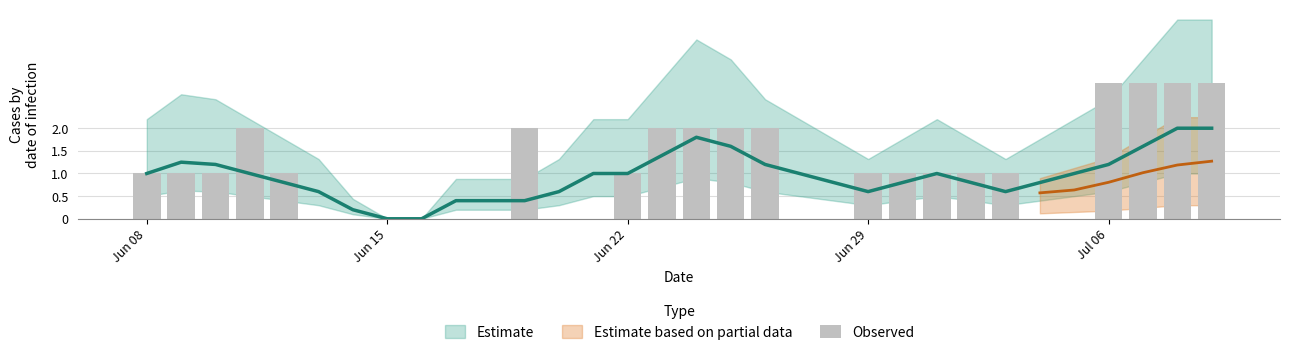

How many data points are less than 1?

12